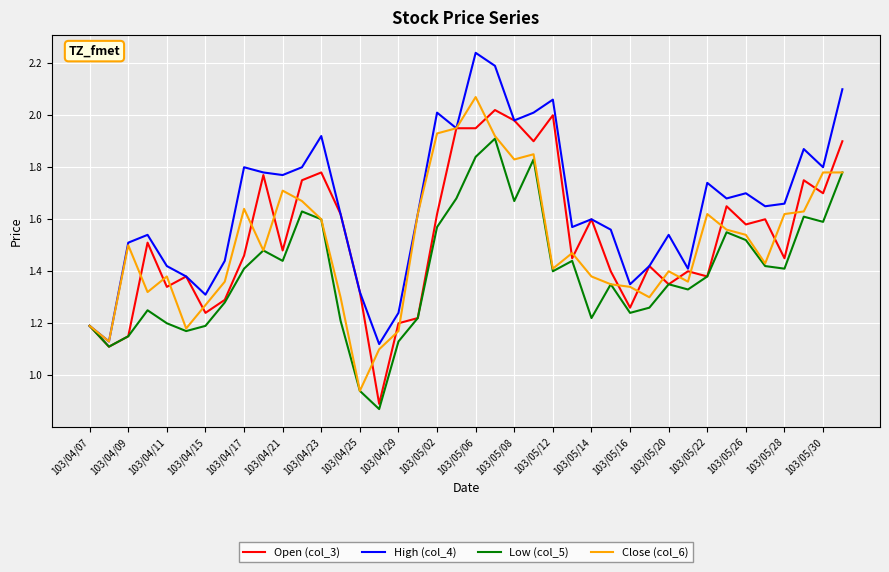

Which series has the largest total across all categories?

High (col_4)